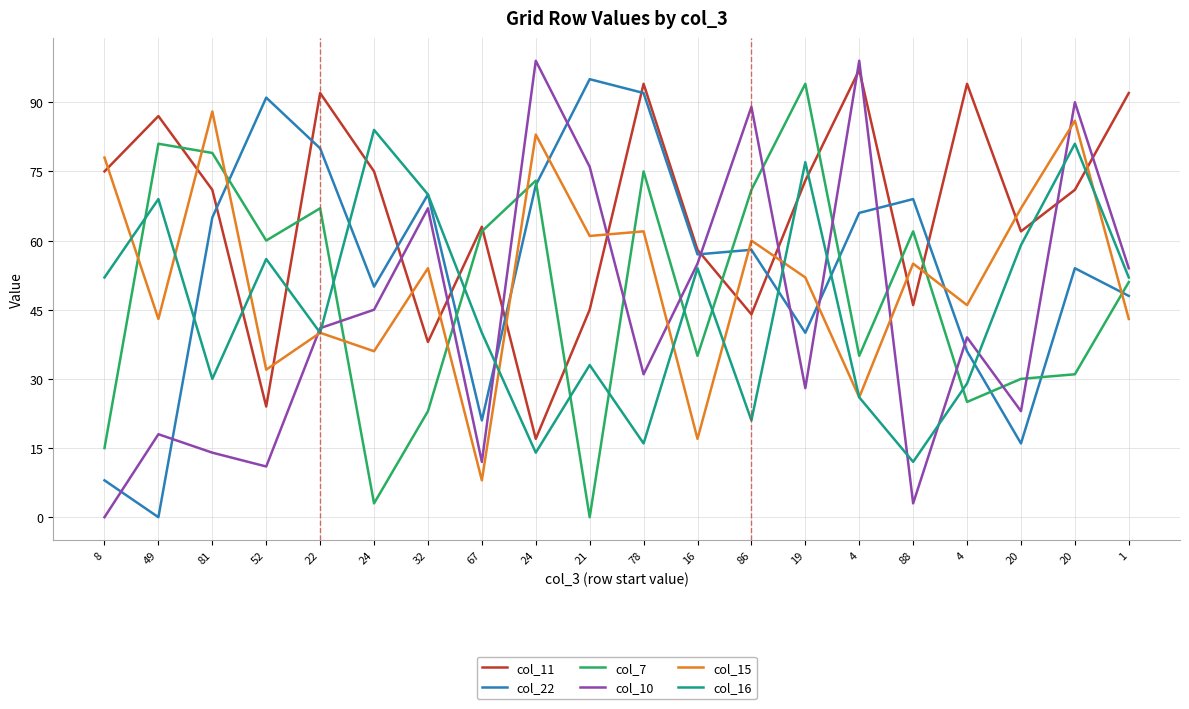

Which series ends up on top after the final intersection of col_10 and col_22?

col_10